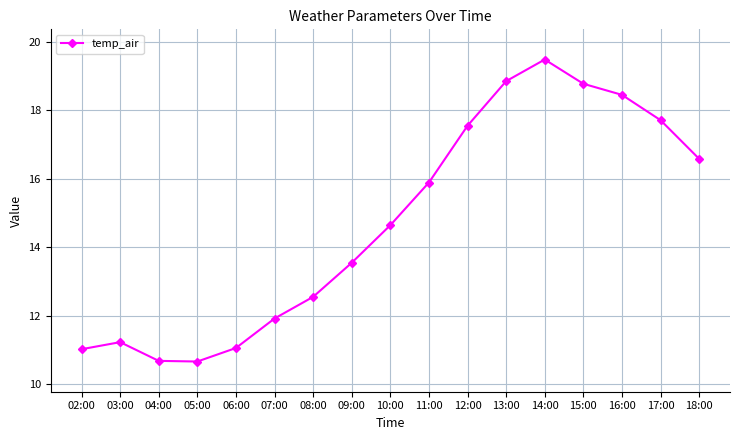

At which category does the chart reach its peak across all series?

14:00